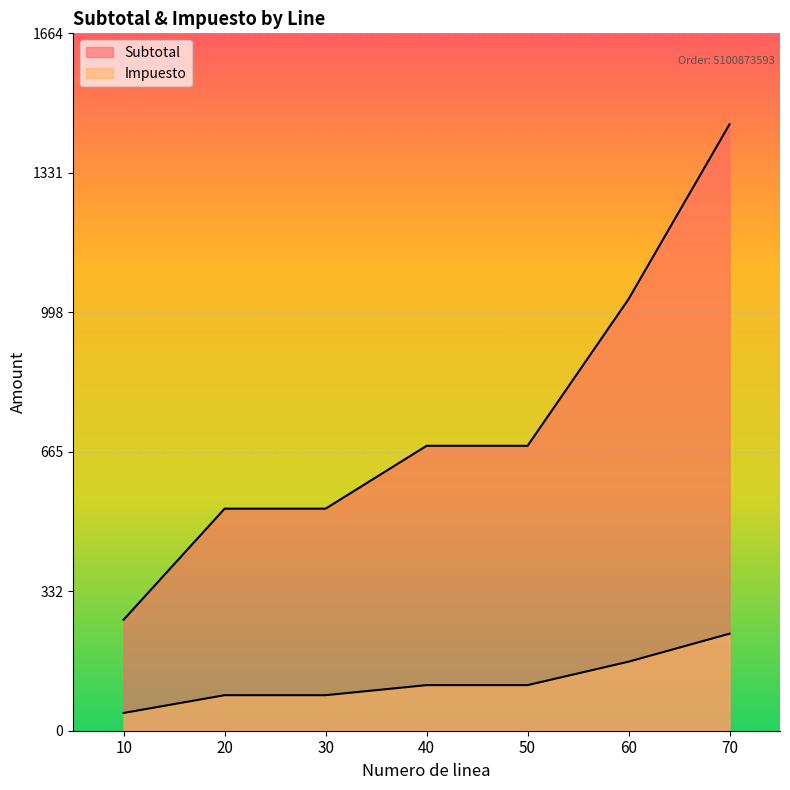

True or false: Subtotal and Impuesto cross at least once.

False